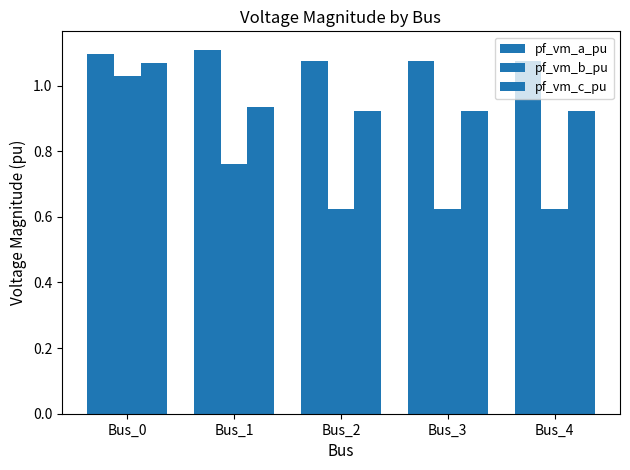

Which series has the widest spread of values?

pf_vm_b_pu